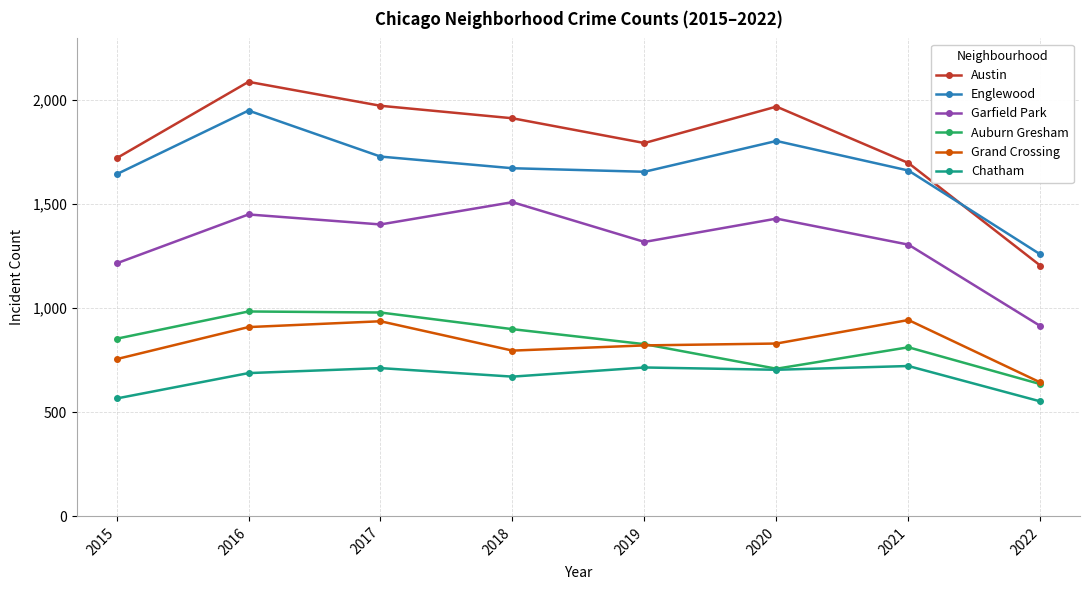

Does the chart have visible grid lines?

Yes